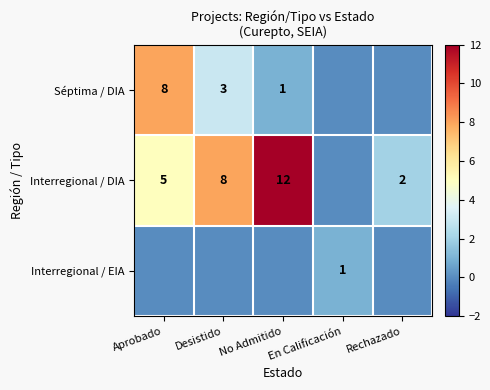

Is the value of Séptima / DIA at Desistido greater than the value of Interregional / DIA at No Admitido?

No